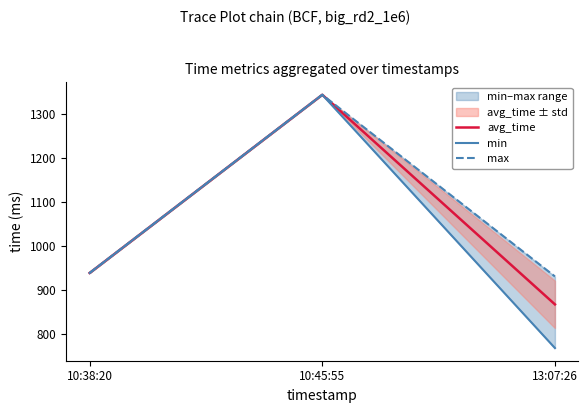

Is this an area chart (filled region under the line)?

No